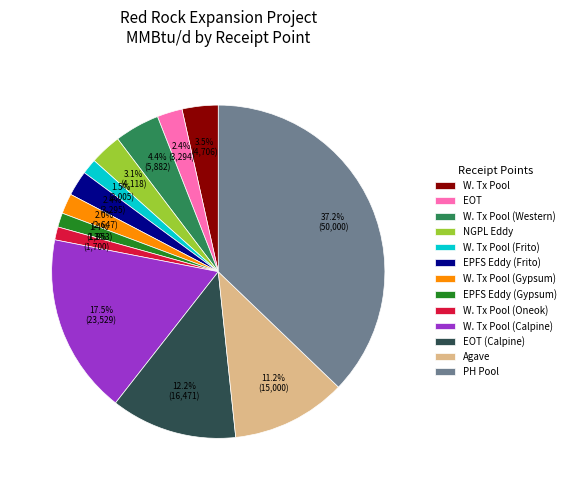

Count the number of slices in the pie.

13